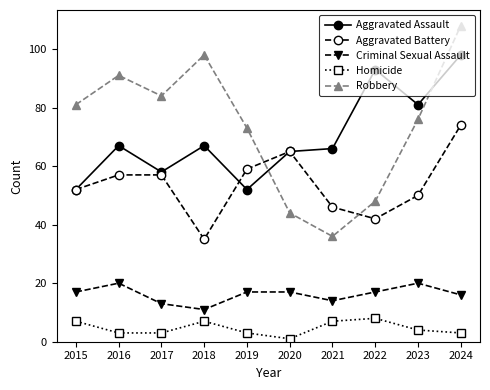

What is the difference between the Homicide values at 2023 and 2024?

1